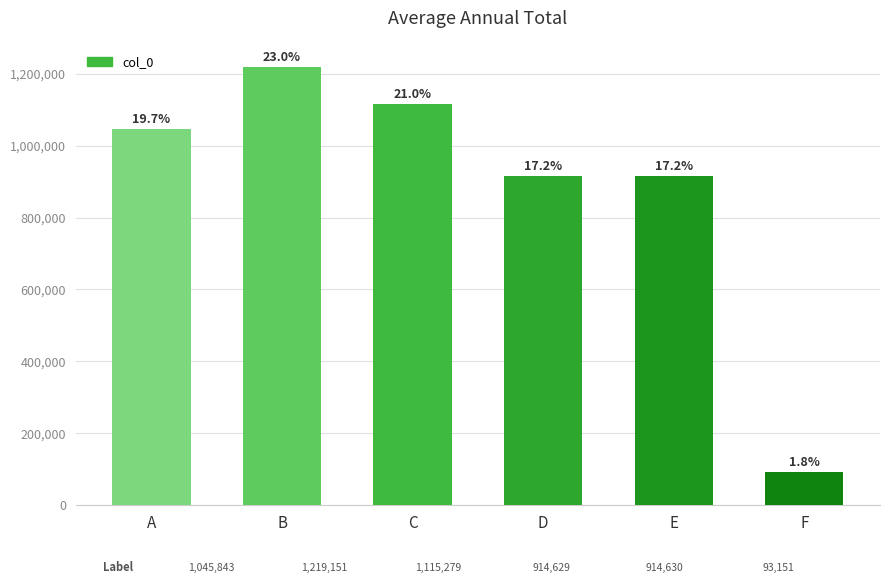

What is the value of the 2nd bar from the left?

1219151